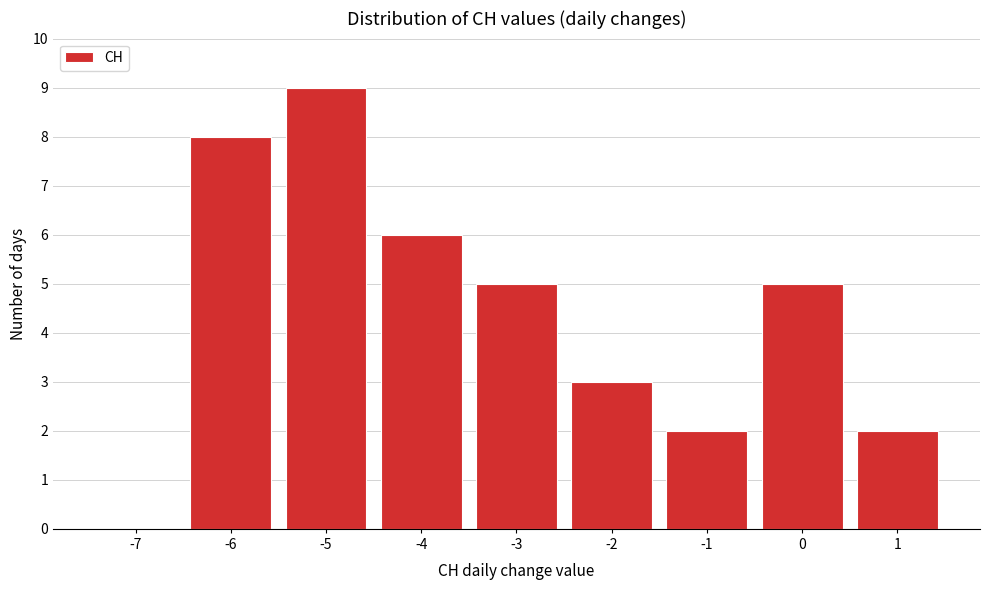

Reading right to left, list all the values displayed in this chart.

1=2	0=5	-1=2	-2=3	-3=5	-4=6	-5=9	-6=8	-7=0